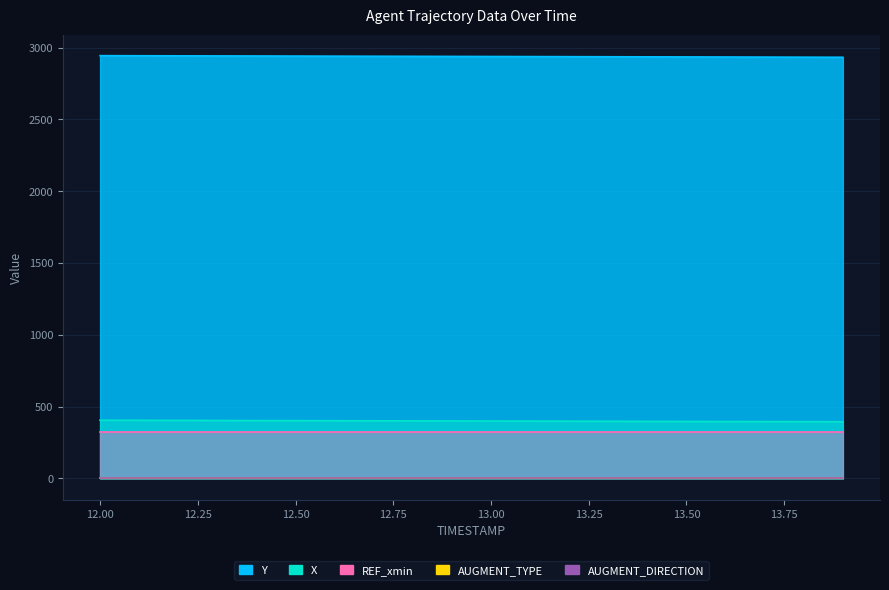

Is the value of X at 13.0 greater than the value of AUGMENT_TYPE at 12.4?

Yes